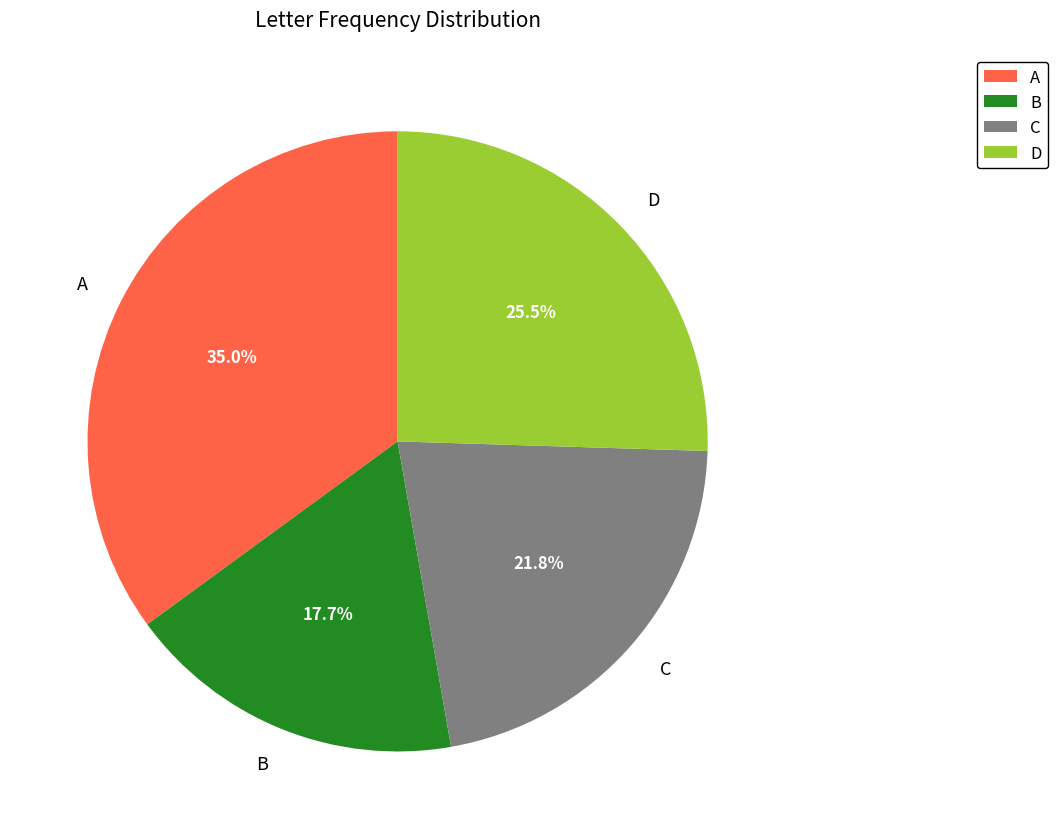

Is there a majority slice in this chart?

No